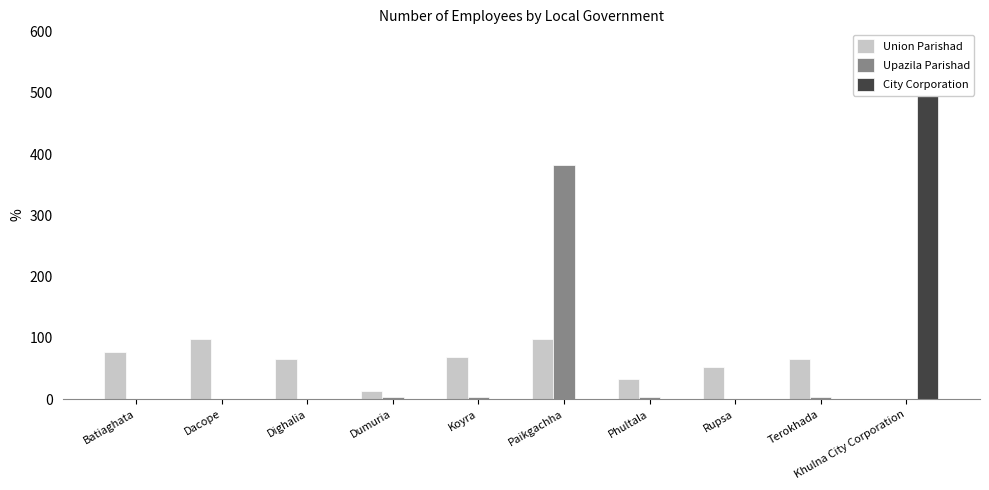

Which series has the largest total across all categories?

Union Parishad